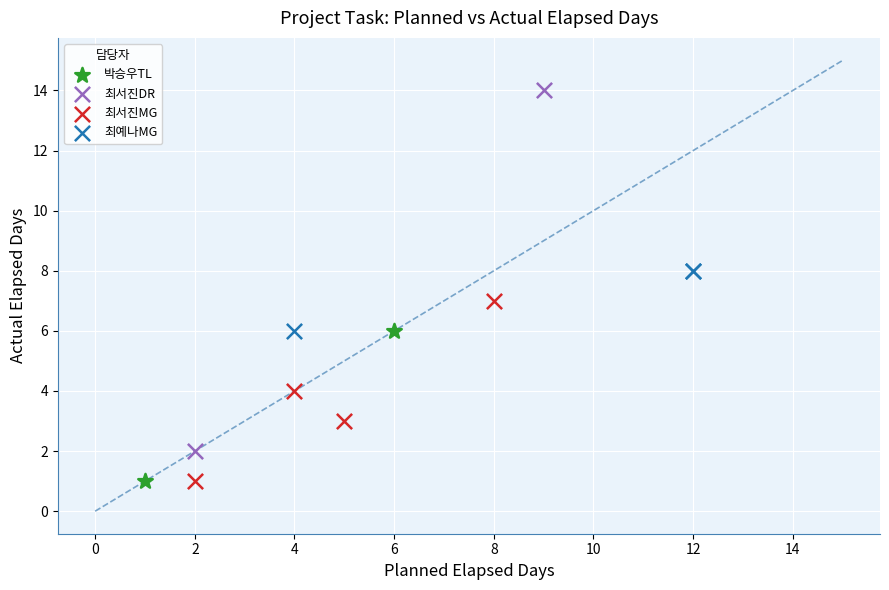

What are all the series names shown in the legend?

박승우TL, 최서진DR, 최서진MG, 최예나MG